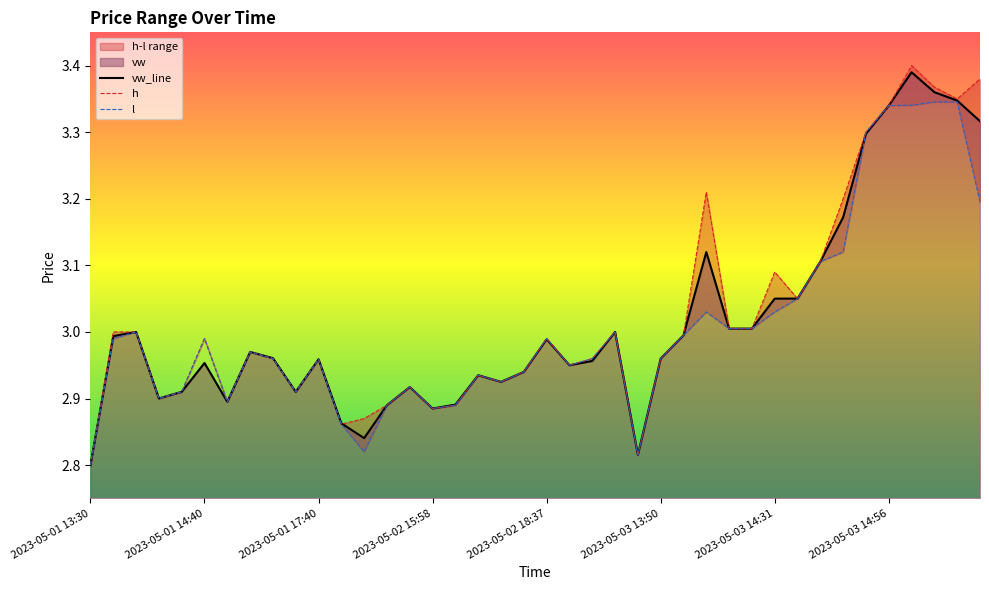

True or false: l and h intersect in this chart.

False